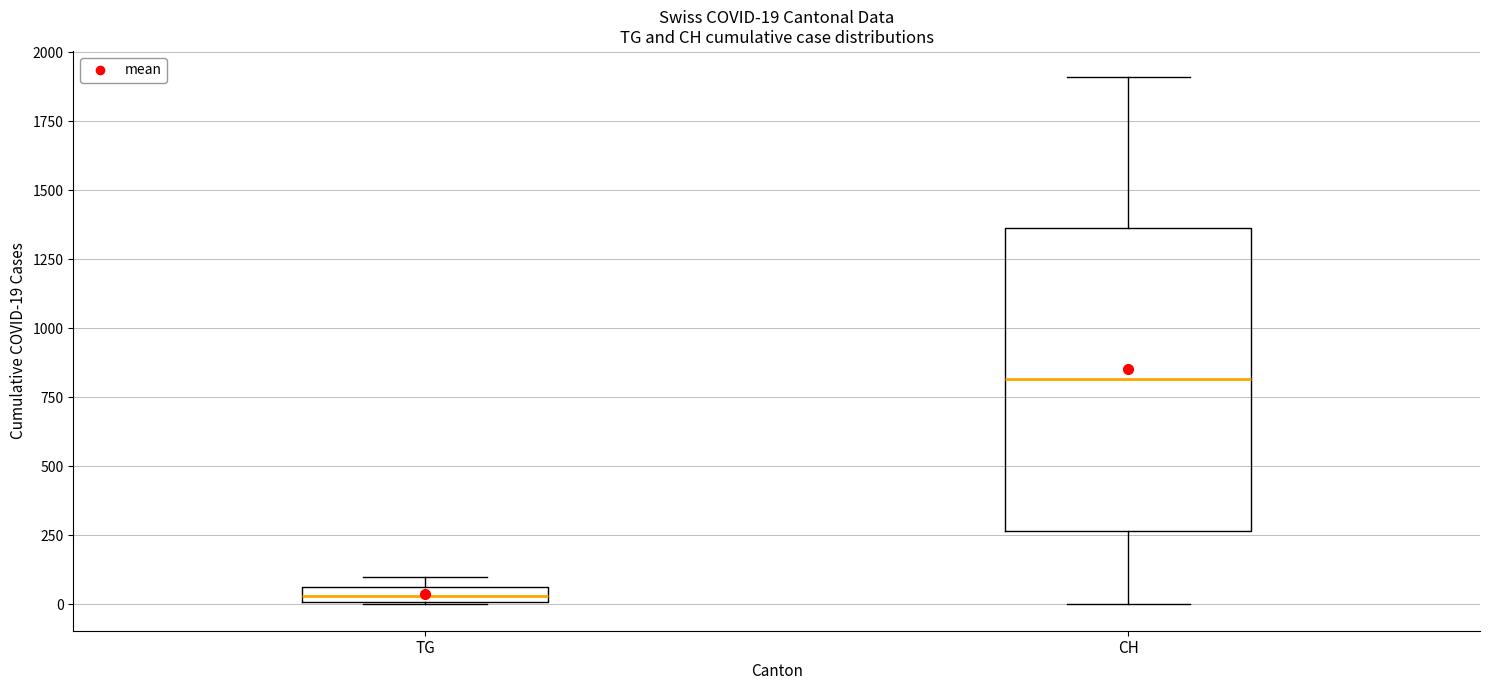

Which box has the highest median line?

CH